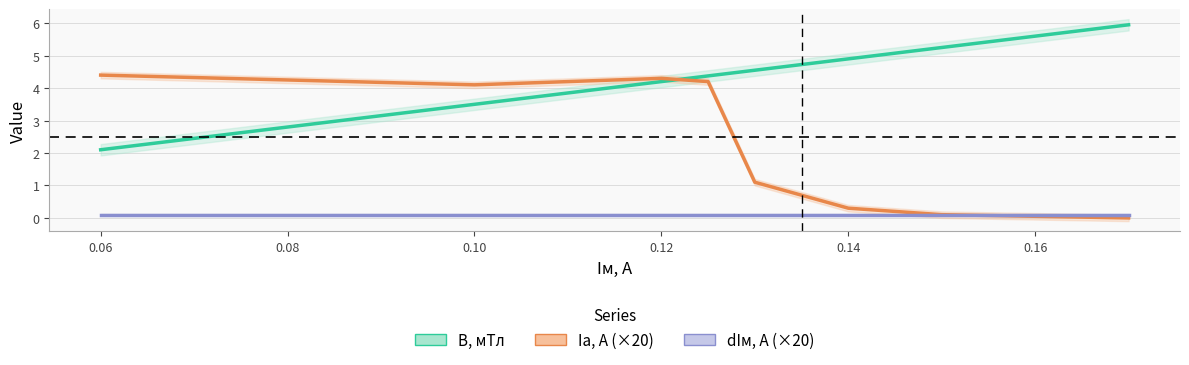

Reading right to left, what are all the values shown in this chart?

B, мТл: 6.0	5.6	5.2	4.9	4.5	4.4	4.2	3.9	3.5	2.1
Iа, А (×20): 0.0	0.1	0.1	0.3	1.1	4.2	4.3	4.2	4.1	4.4
dIм, А (×20): 0.1	0.1	0.1	0.1	0.1	0.1	0.1	0.1	0.1	0.1